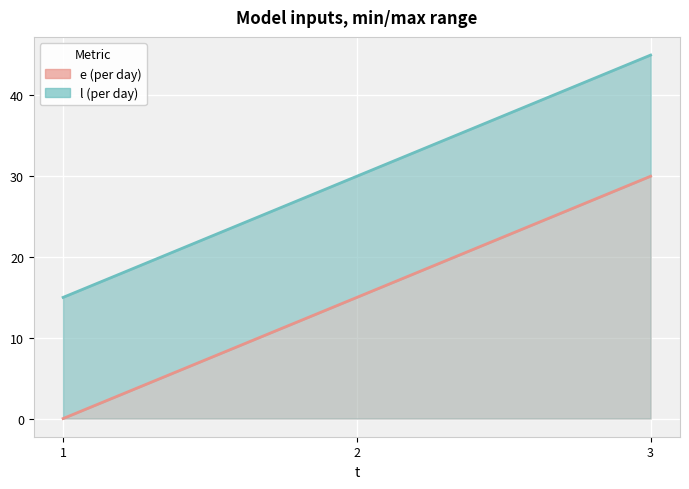

Reading left to right, list all the values displayed in this chart.

e: 0	15	30
l: 15	30	45